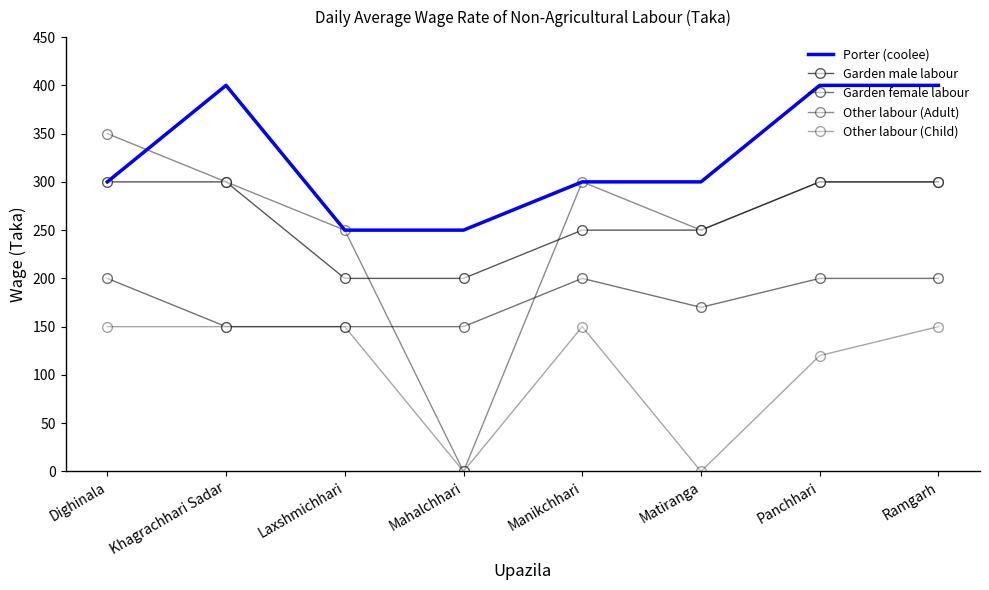

How many Garden male labour values are between 250 and 300?

6